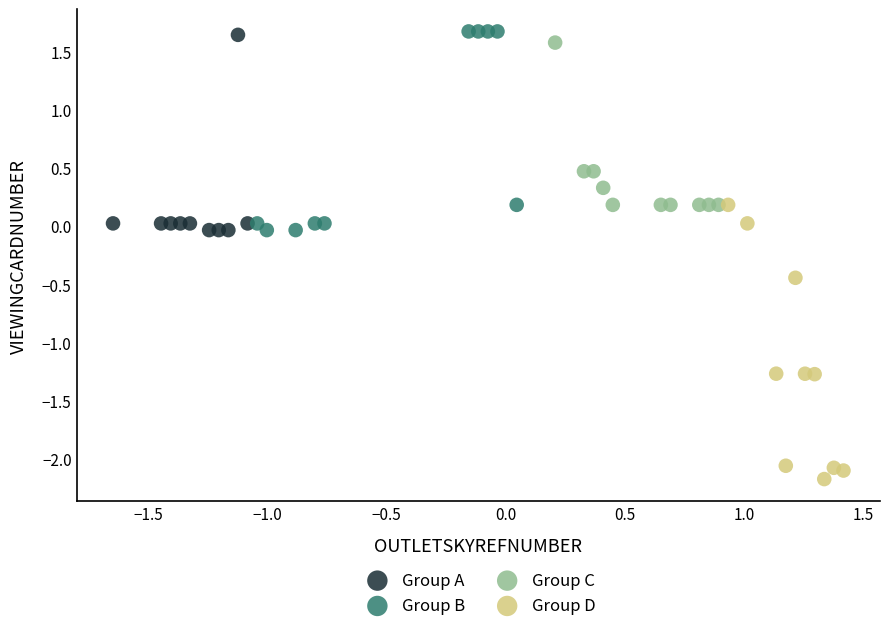

Which series has the widest spread of Y values?

Group D